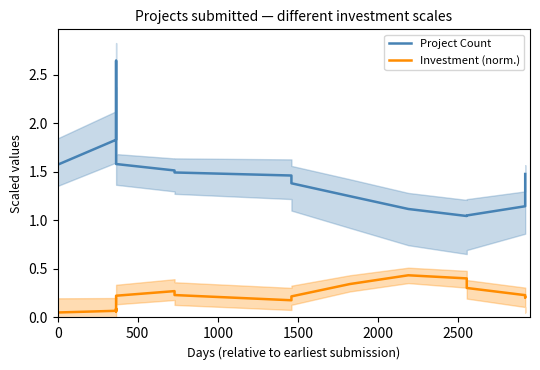

What is the sum of all Investment (norm.) values?

3.9